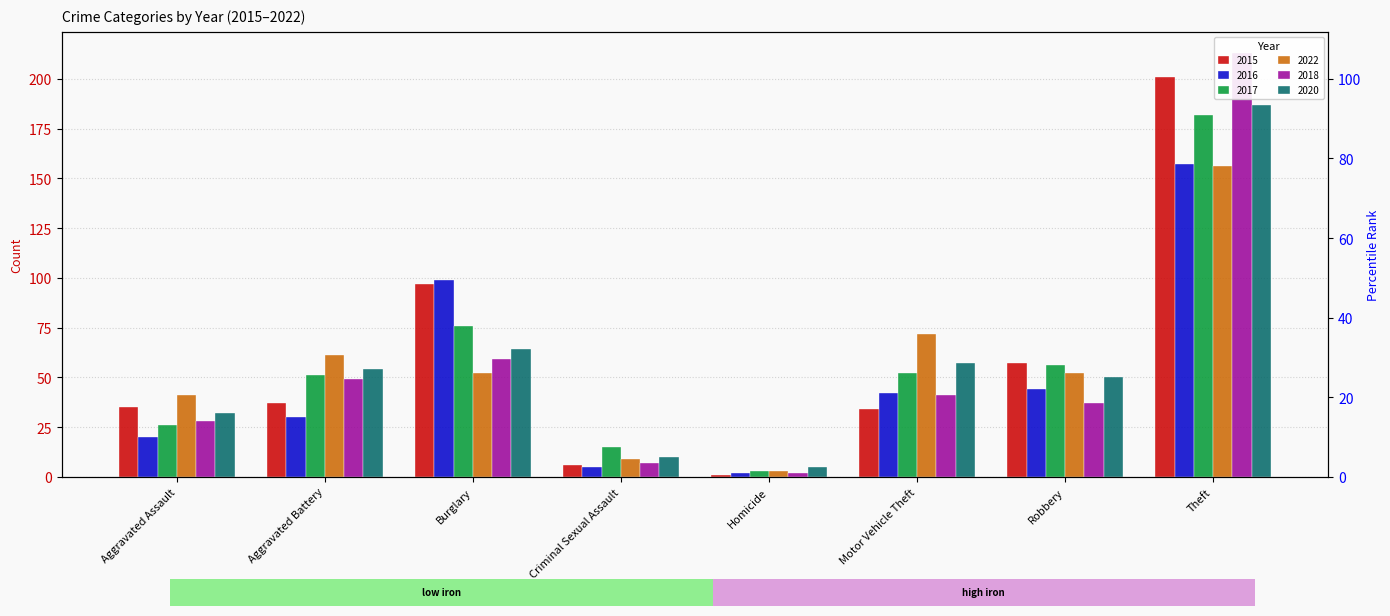

Where does the 2017 series first go above 52?

Burglary